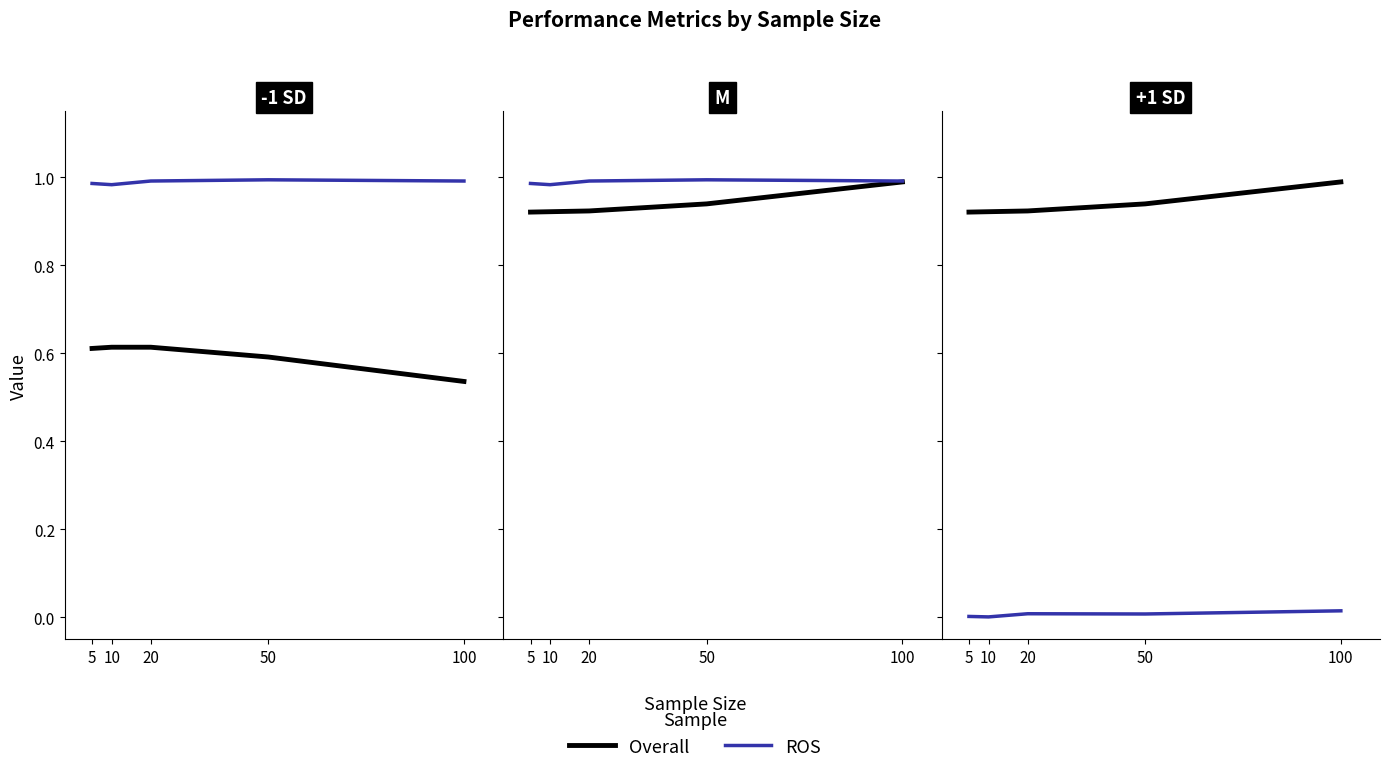

Rank the categories by Overall value from highest to lowest.

100, 50, 20, 10, 5